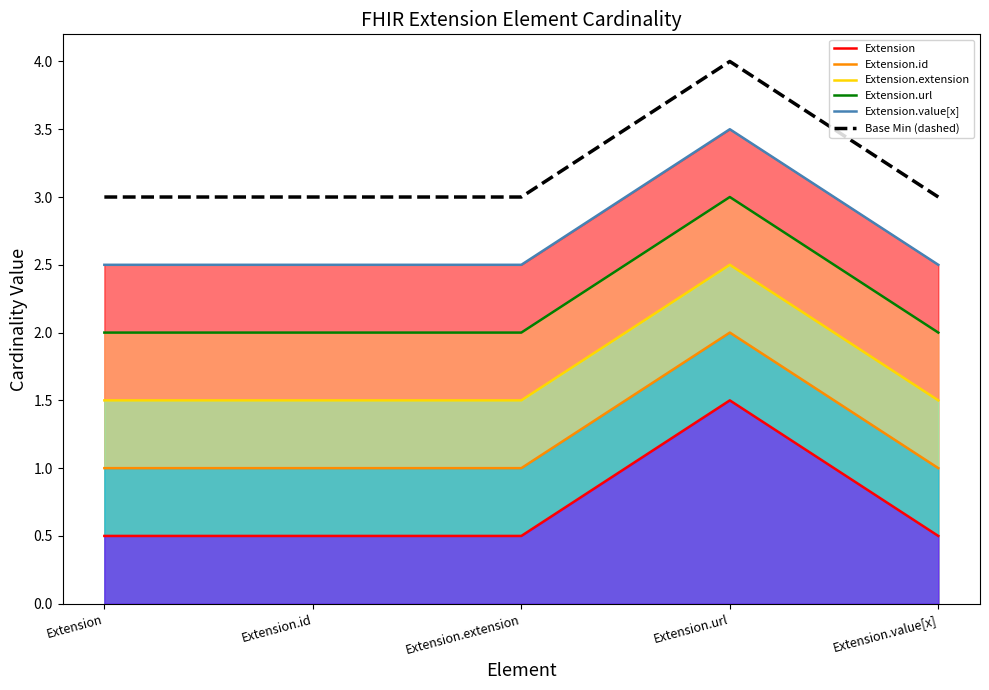

What is the smallest value displayed?

0.5